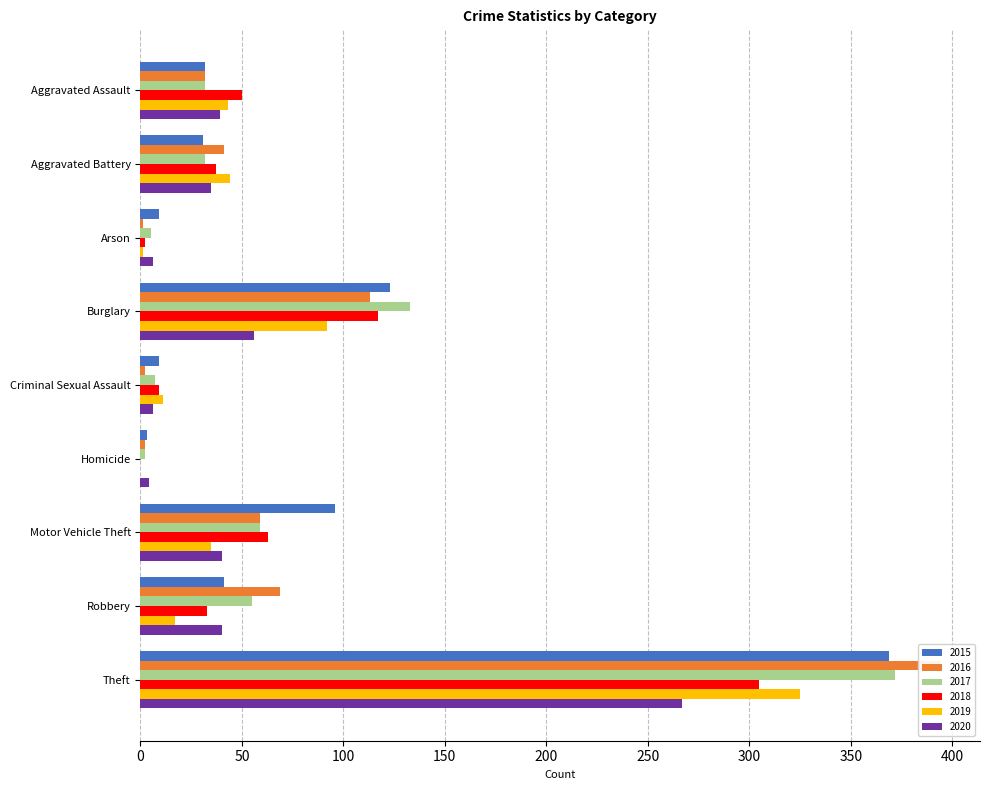

Reading left to right, what are all the values shown in this chart?

2015: 32	31	9	123	9	3	96	41	369
2016: 32	41	1	113	2	2	59	69	394
2017: 32	32	5	133	7	2	59	55	372
2018: 50	37	2	117	9	0	63	33	305
2019: 43	44	1	92	11	0	35	17	325
2020: 39	35	6	56	6	4	40	40	267